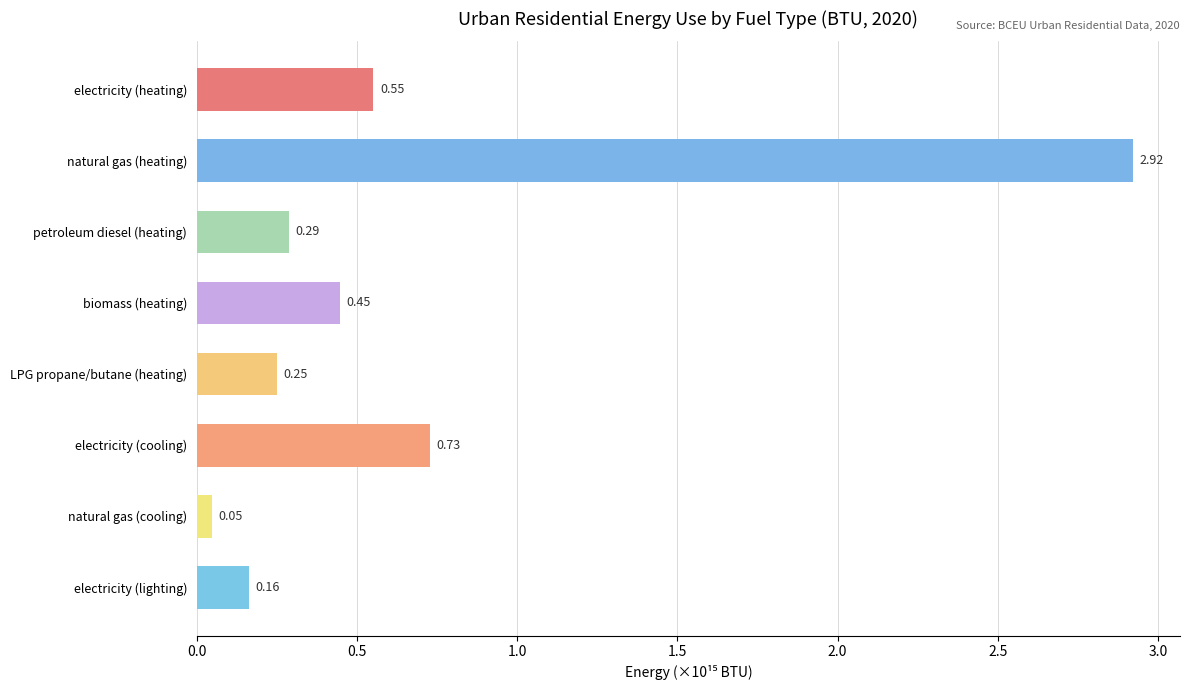

Where is the data nearest to the value 1?

electricity (cooling)